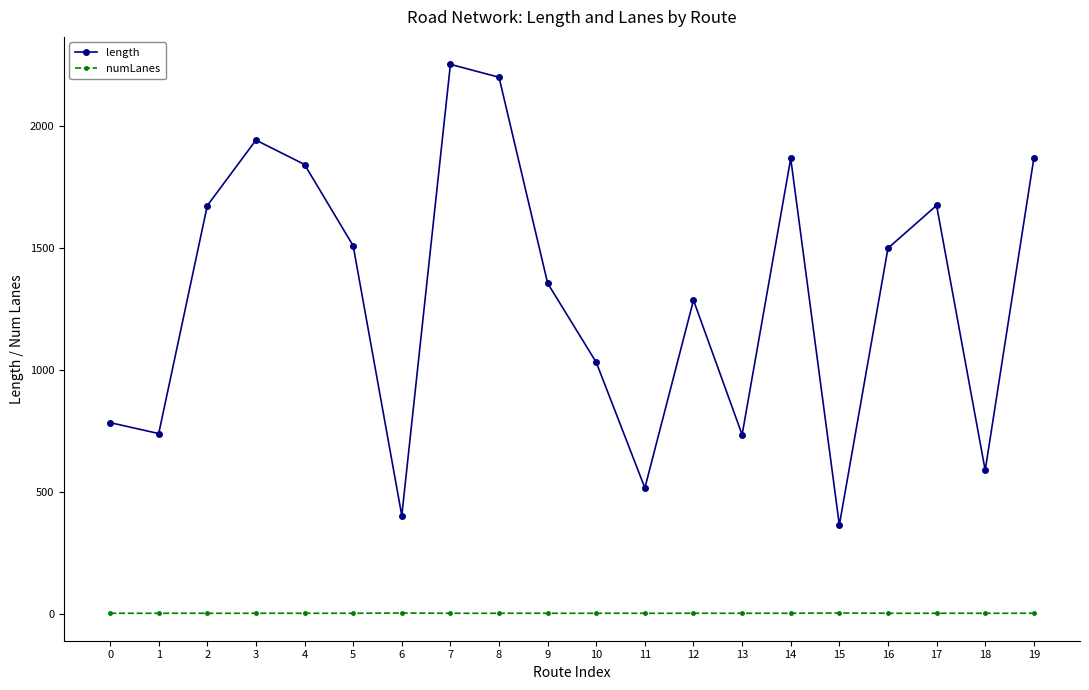

Rank the series at 4 from lowest to highest value.

numLanes, length